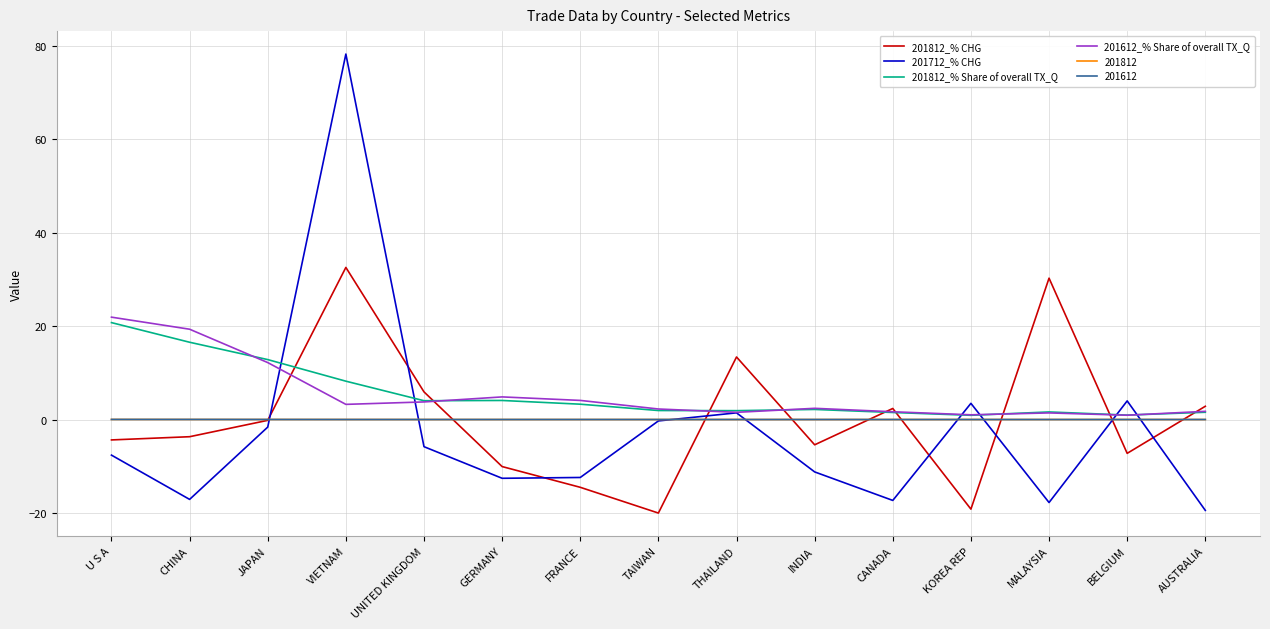

Which series has the largest range (max minus min)?

201712_% CHG